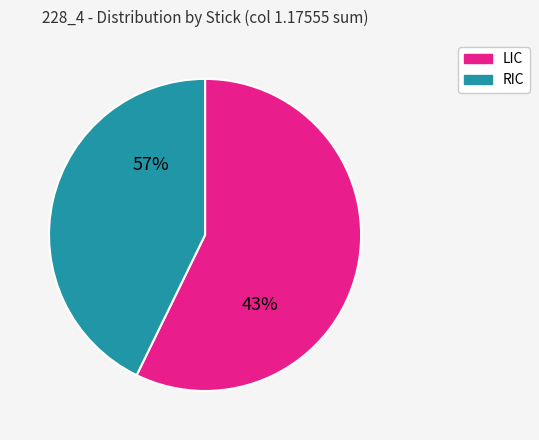

How many slices are in this pie chart?

2